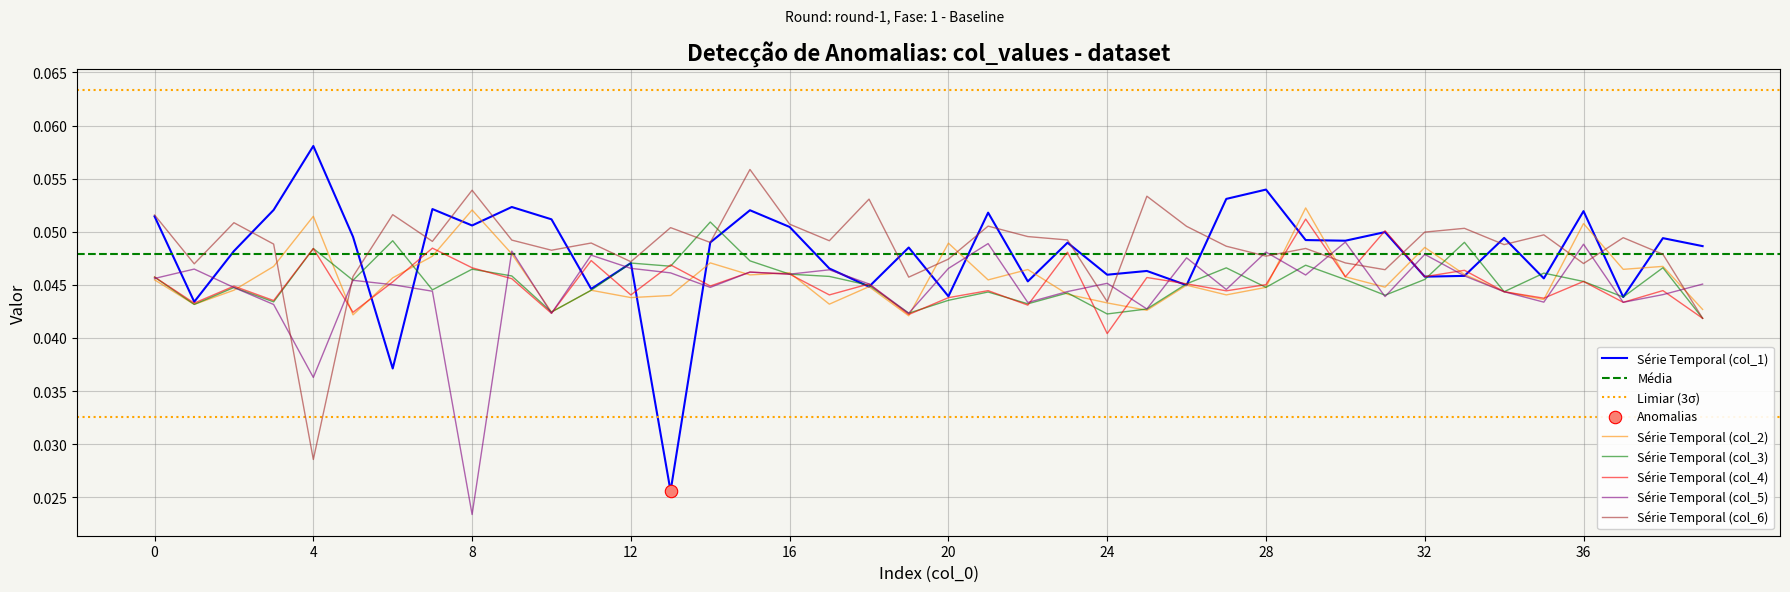

At which category is the sum across all series the highest?

29